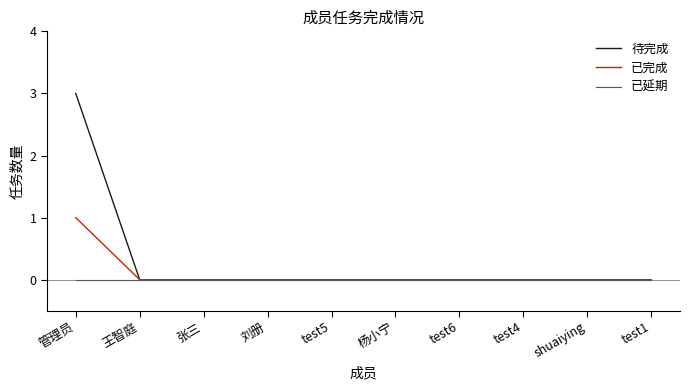

Which series has the widest spread of values?

待完成